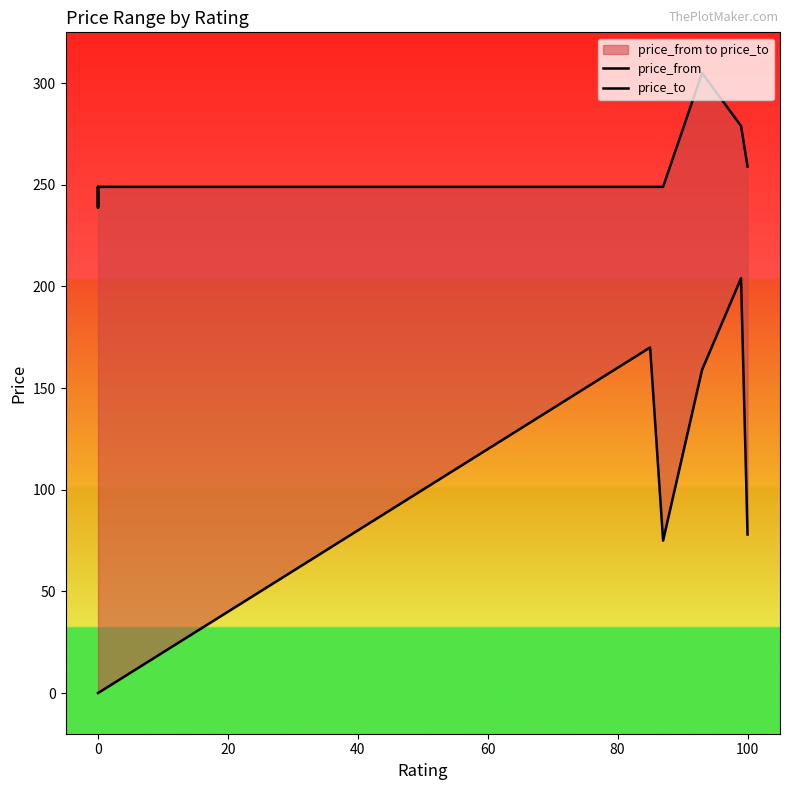

In price_to, how many points are higher than both neighbors (excluding endpoints)?

1